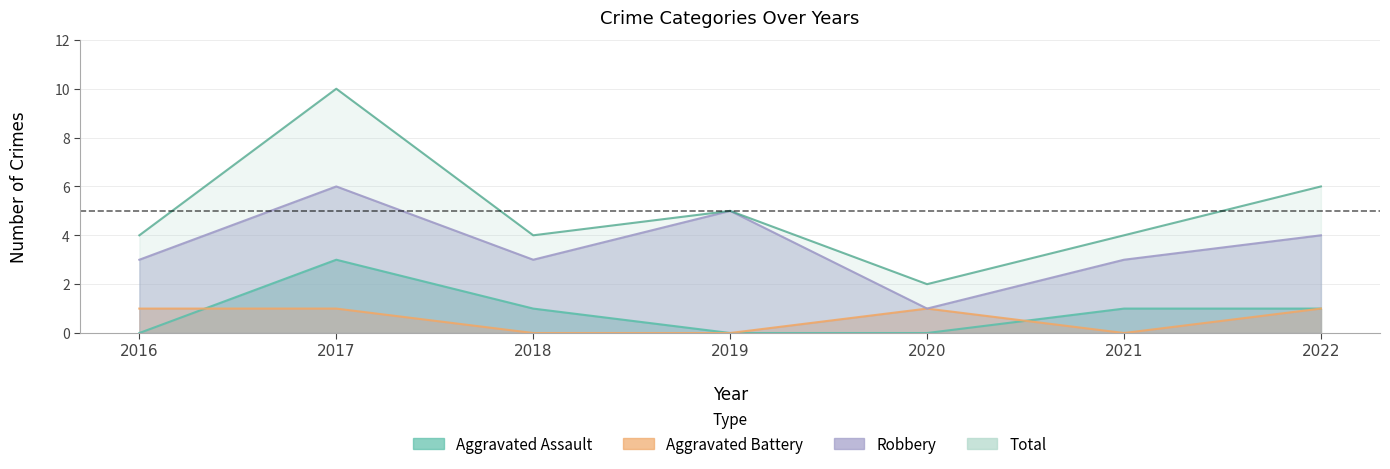

How many lines are shown in the chart?

4